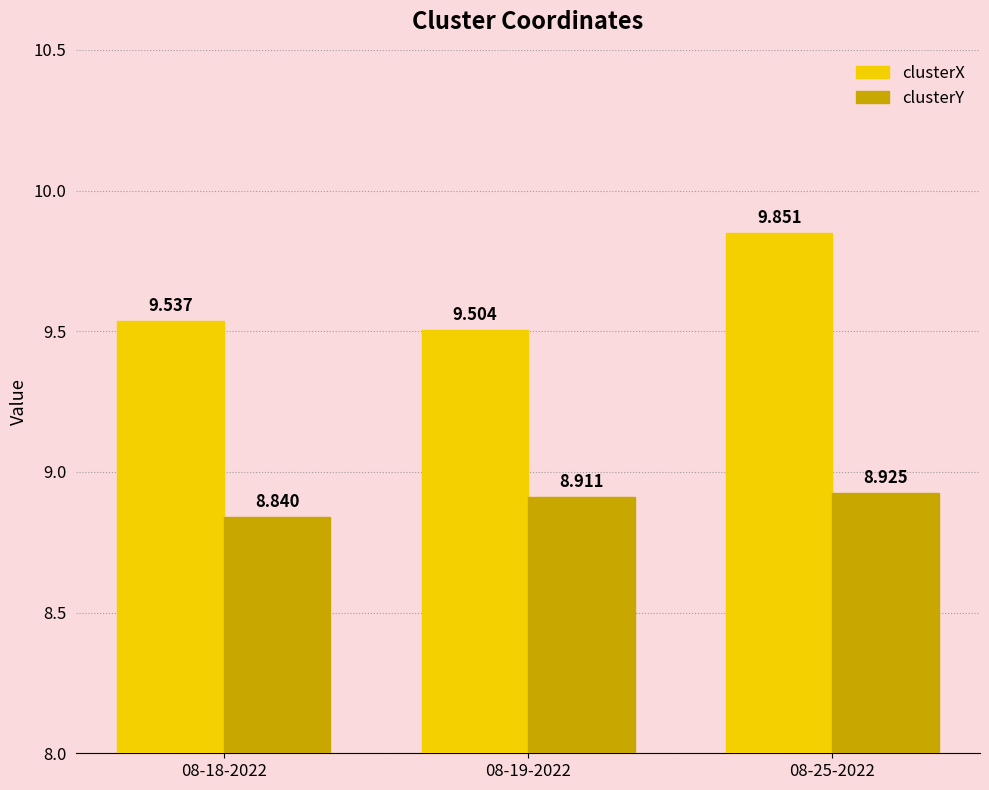

Rank the series by their maximum value, from highest to lowest.

clusterX, clusterY